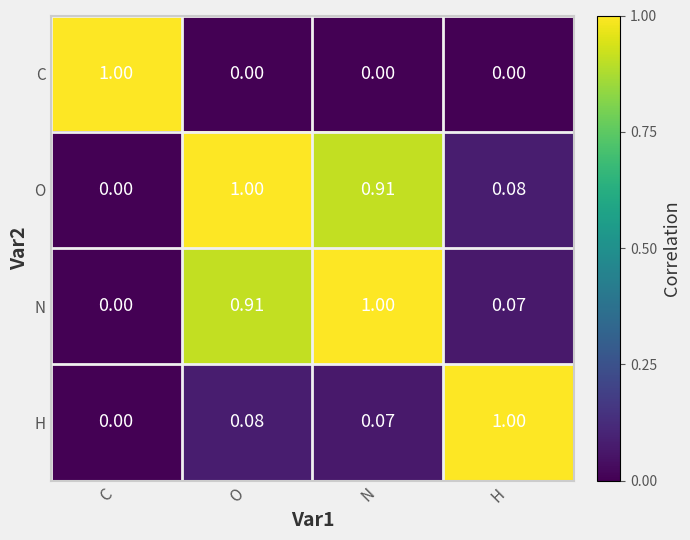

Rank the series at O from highest to lowest value.

O, N, H, C